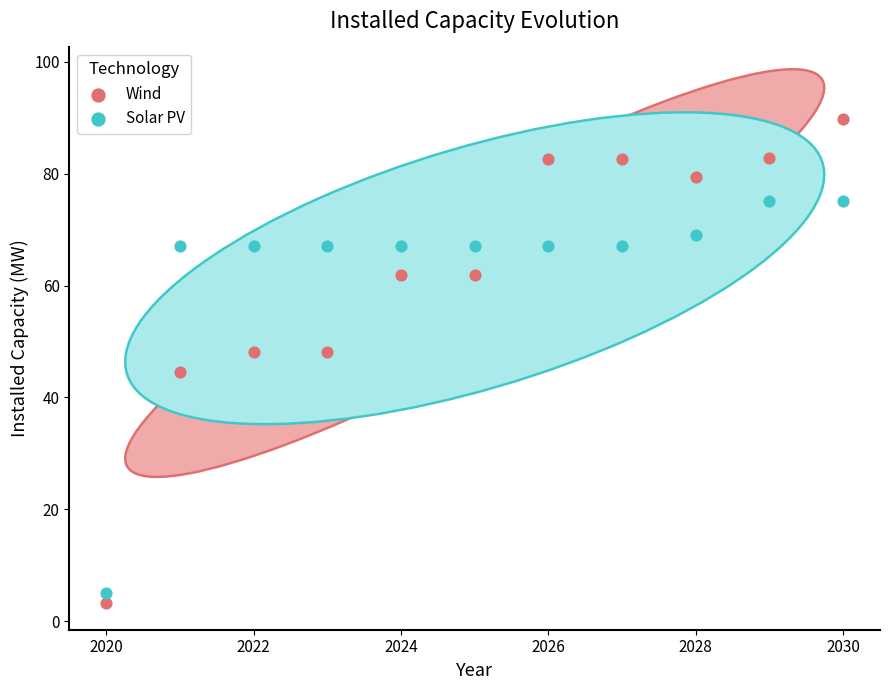

In the Solar PV series, what Y value is closest to 40?

67.1